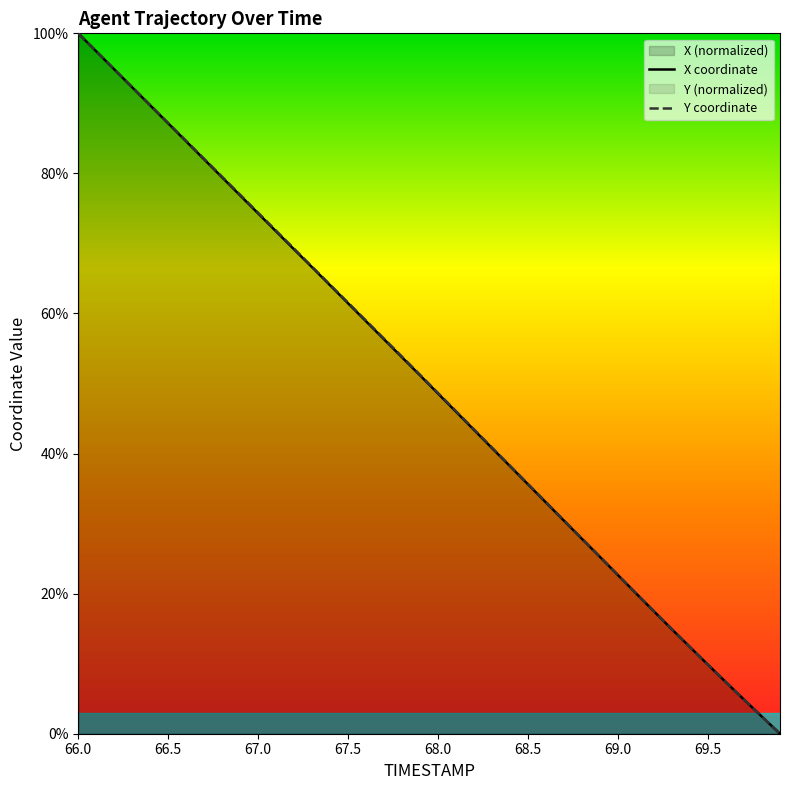

How many categories are shown in the chart?

40